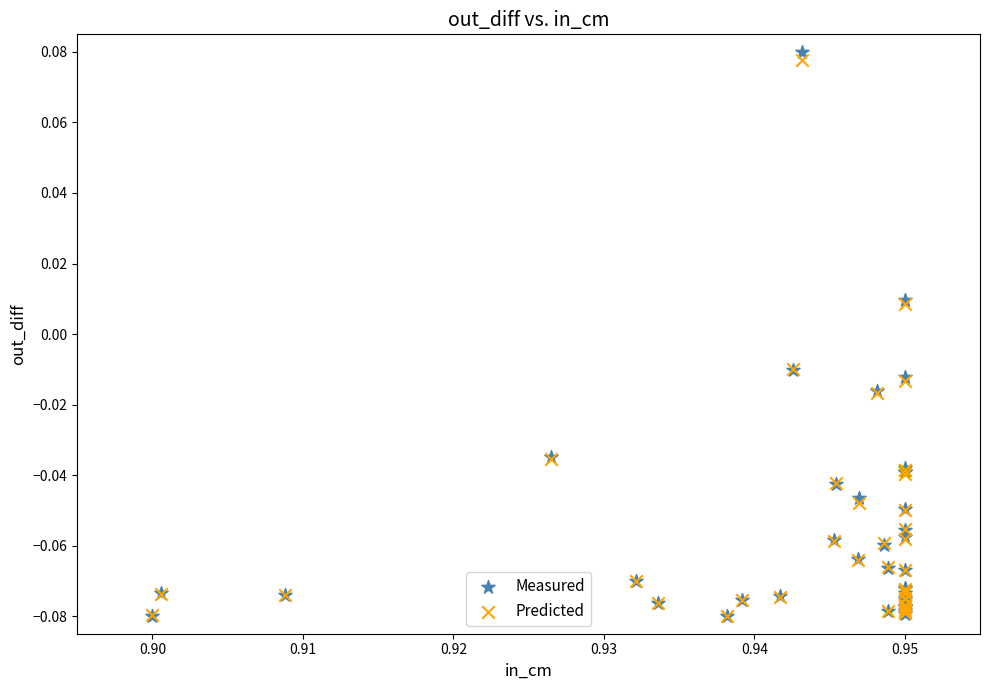

What are all the series names shown in the legend?

Measured, Predicted